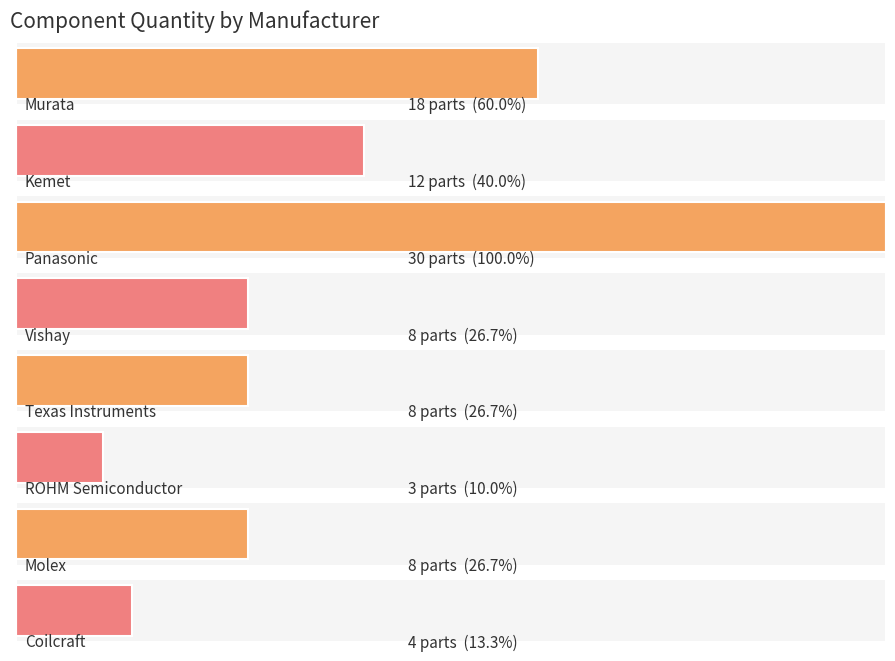

Count the values in the range 8 to 18.

5